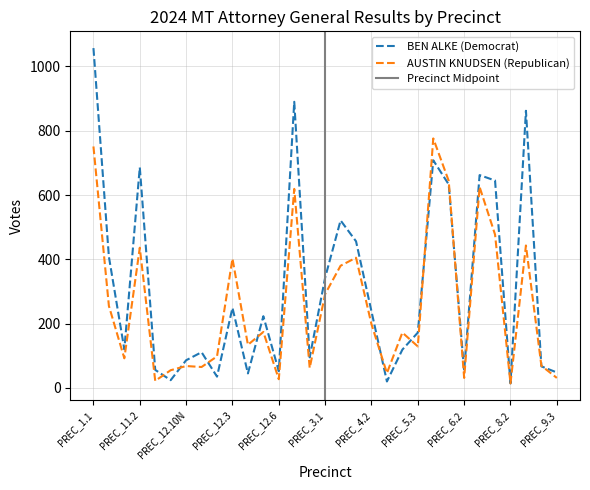

At which label does AUSTIN KNUDSEN (Republican) first exceed 172?

PREC_1.1